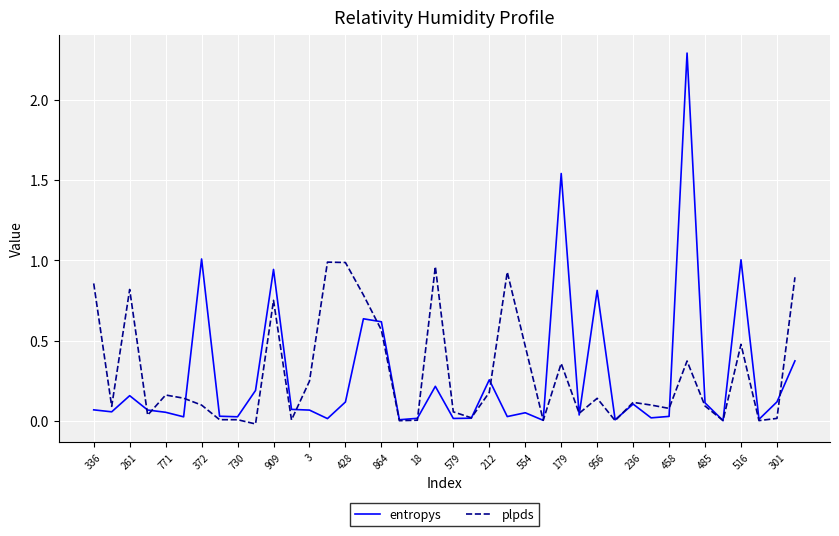

Which series has the widest spread of values?

entropys